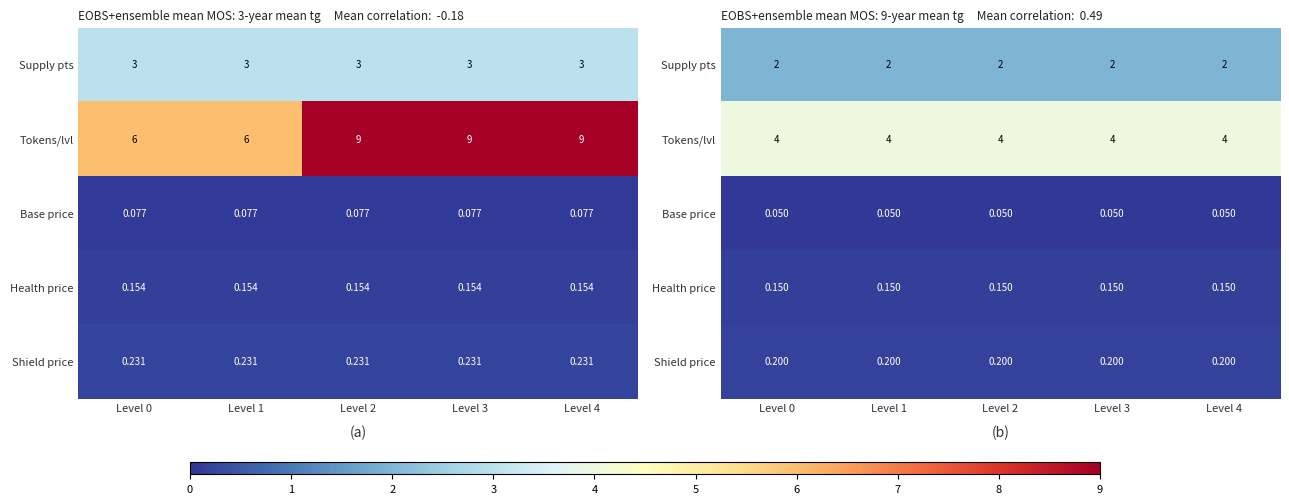

Is the value of Shield price at Level 4 greater than the value of Health price at Level 4?

Yes